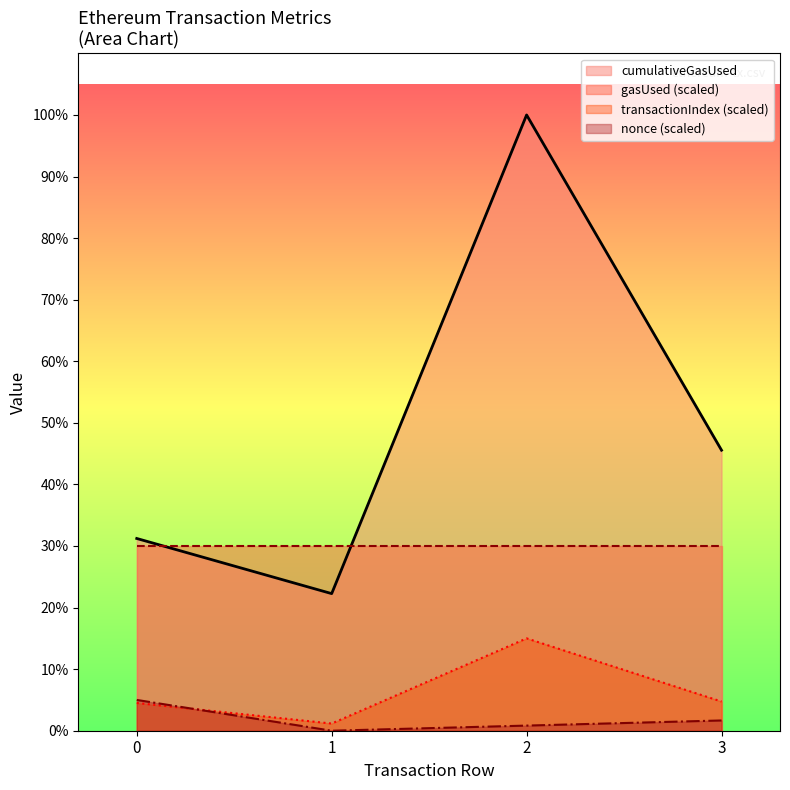

What are all the series names shown in the legend?

cumulativeGasUsed, gasUsed (scaled), transactionIndex (scaled), nonce (scaled)